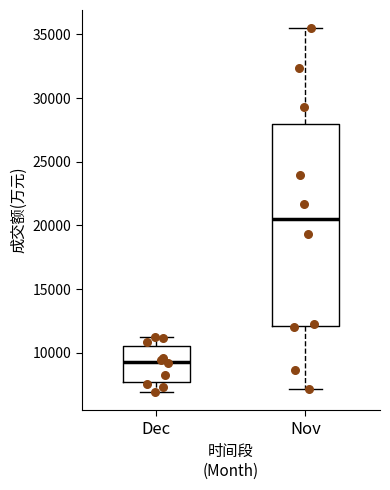

Where is the lower edge of the box for Nov on the y-axis? The values are not printed on the chart, so give them approximately, as read against the axis.

12000